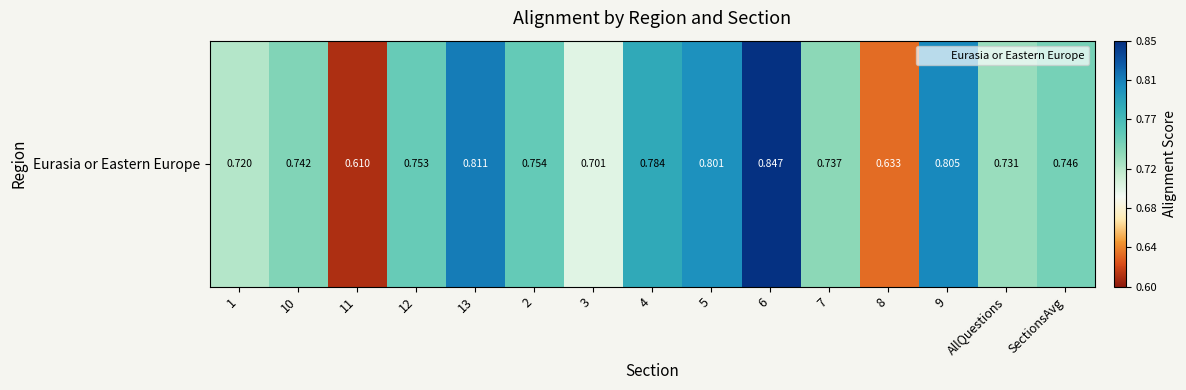

What is the greatest value displayed?

0.8